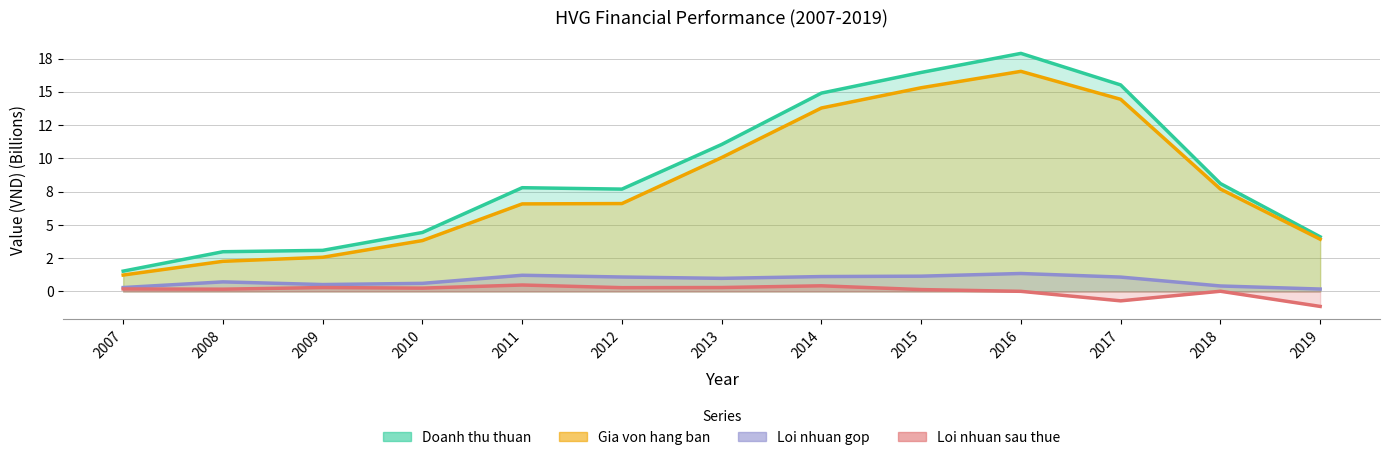

At which label does Doanh thu thuan first exceed 7?

2011